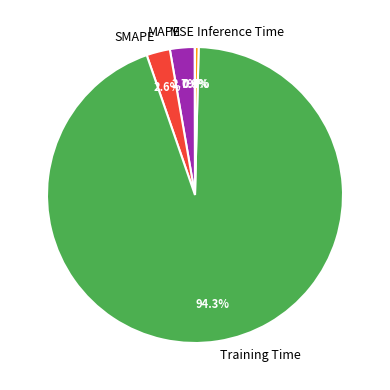

Which slice is the largest?

Training Time